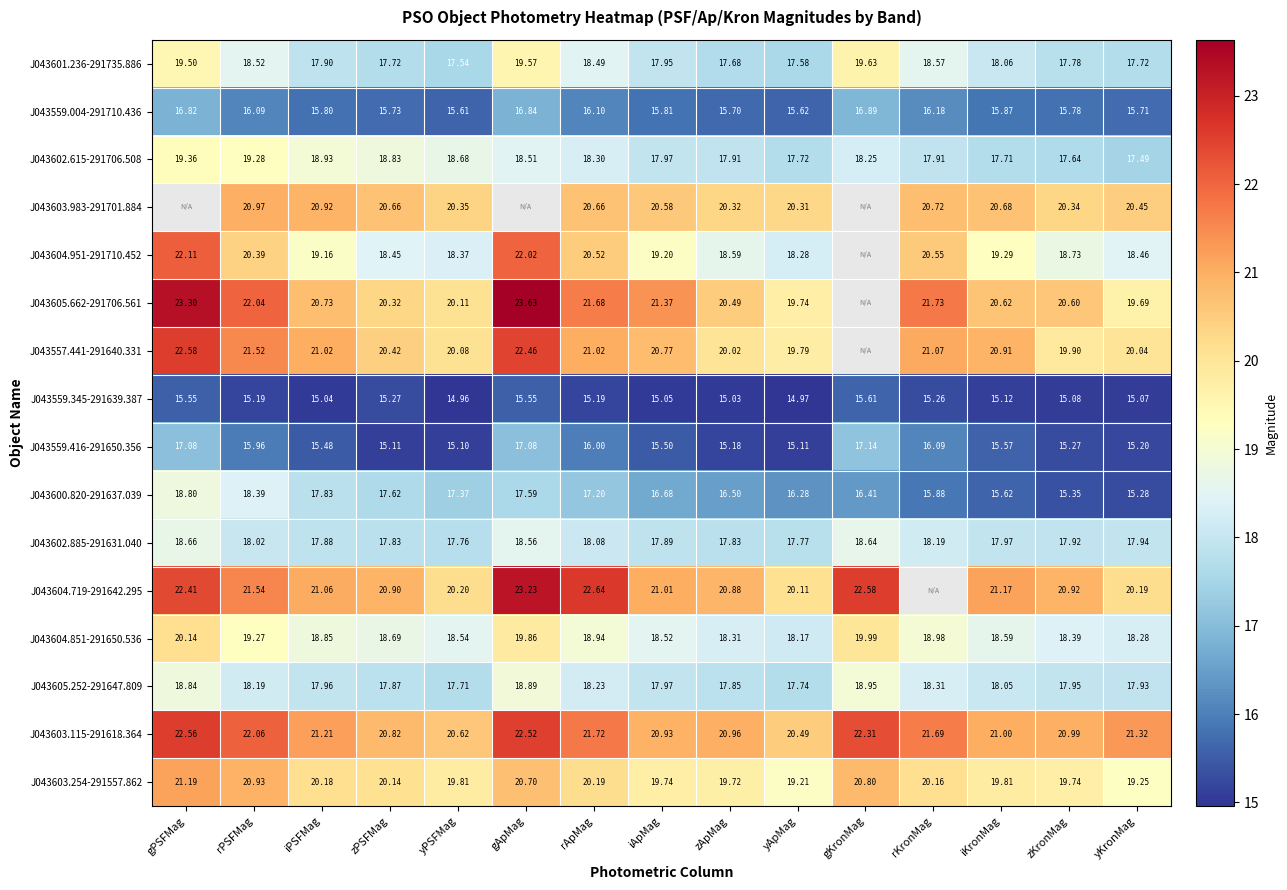

Where is J043602.885-291631.040 nearest to the value 18?

rPSFMag